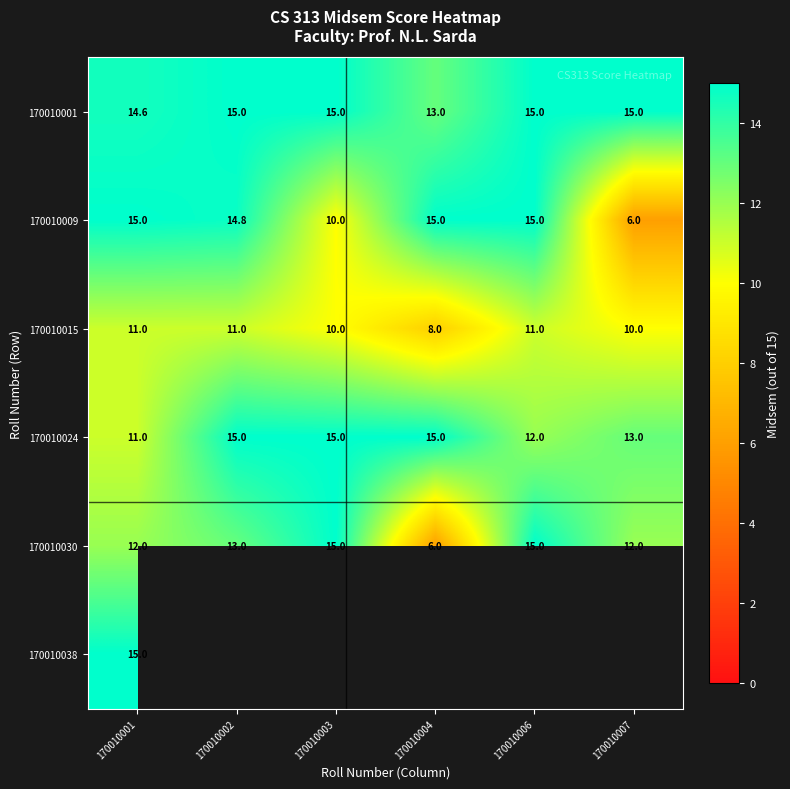

At which label is 170010009 closest to 10?

170010003